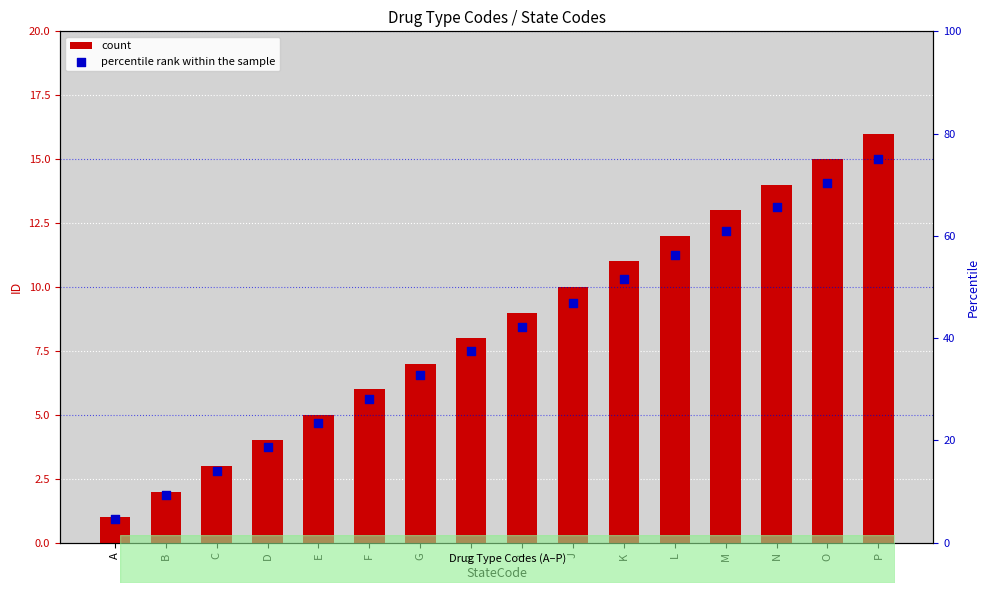

Which series reaches the maximum Y coordinate?

percentile rank within the sample